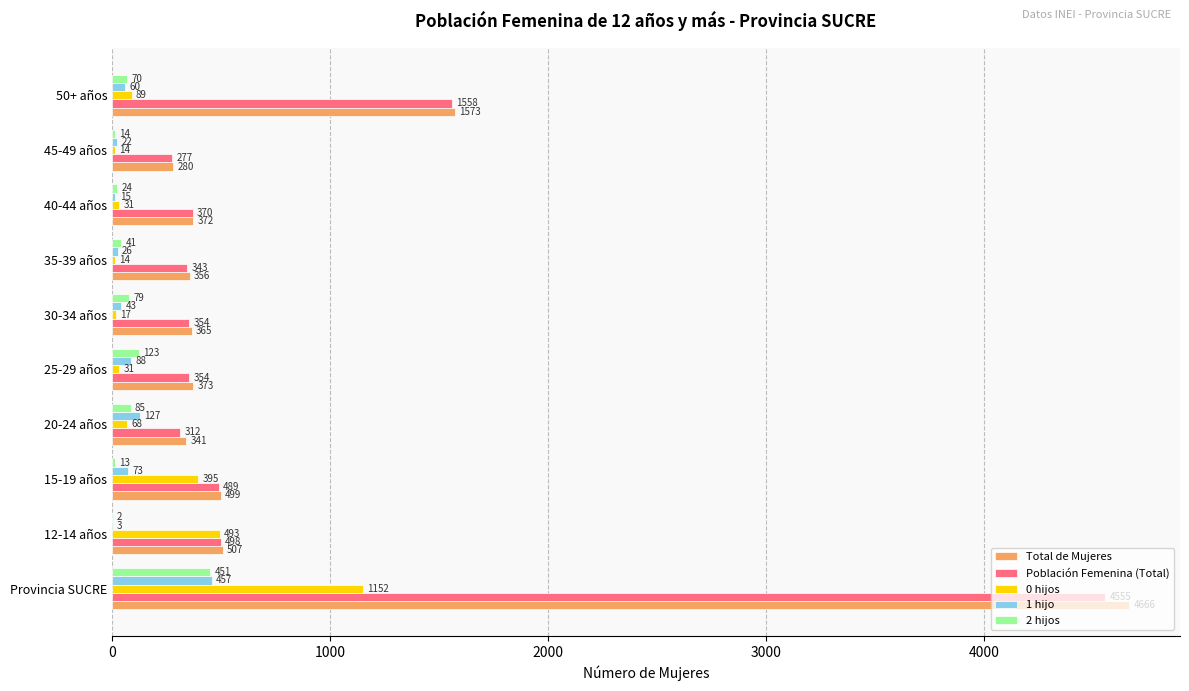

Which series has the largest total across all categories?

Total de Mujeres